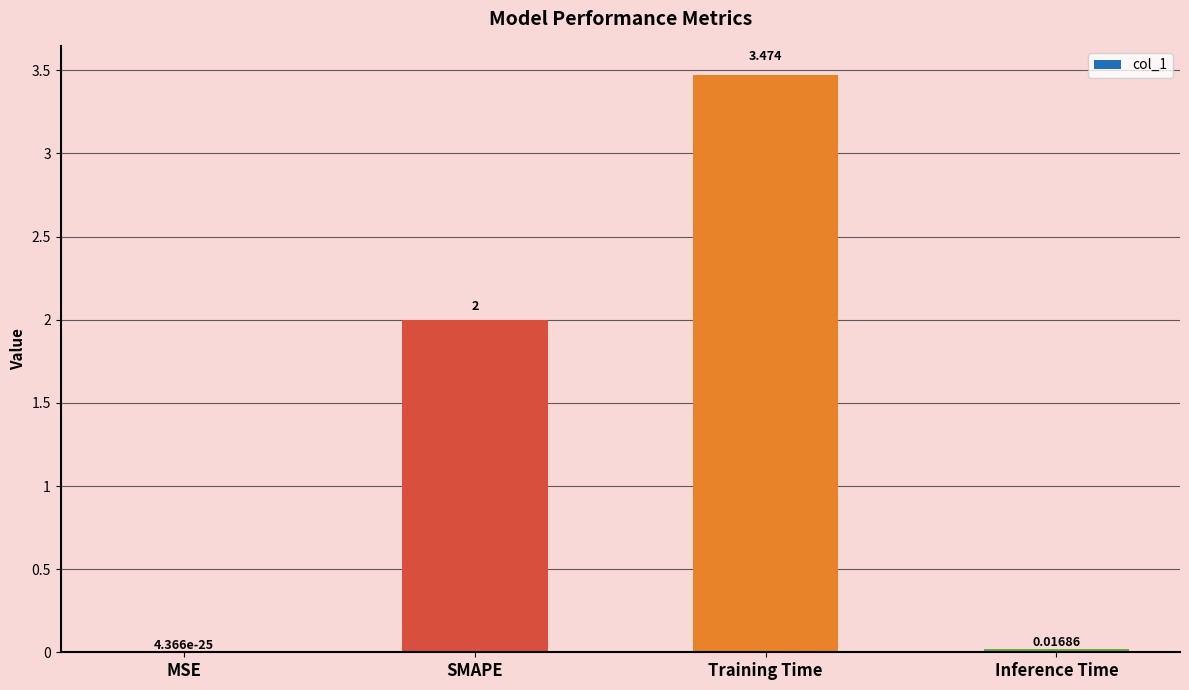

Between SMAPE and Training Time, which is larger?

Training Time